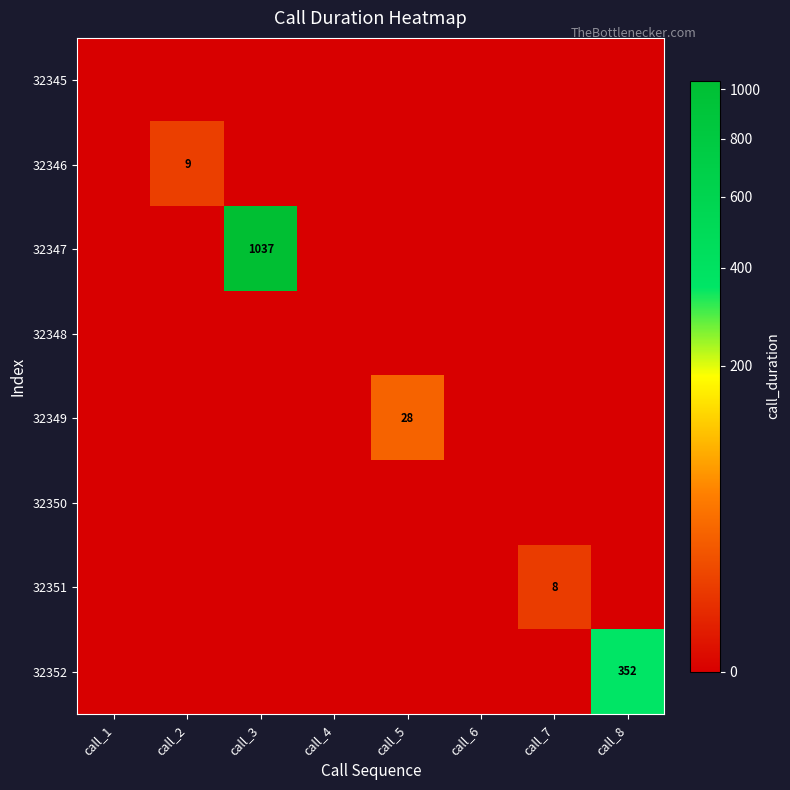

The value of 32352 at call_8 is 352. True or false?

True